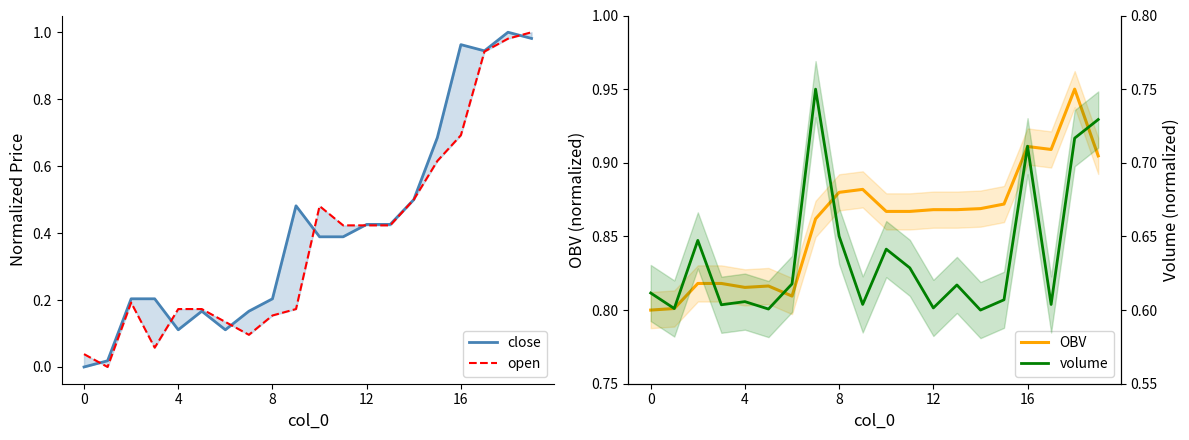

What is the total value across all series at 6?

1.7